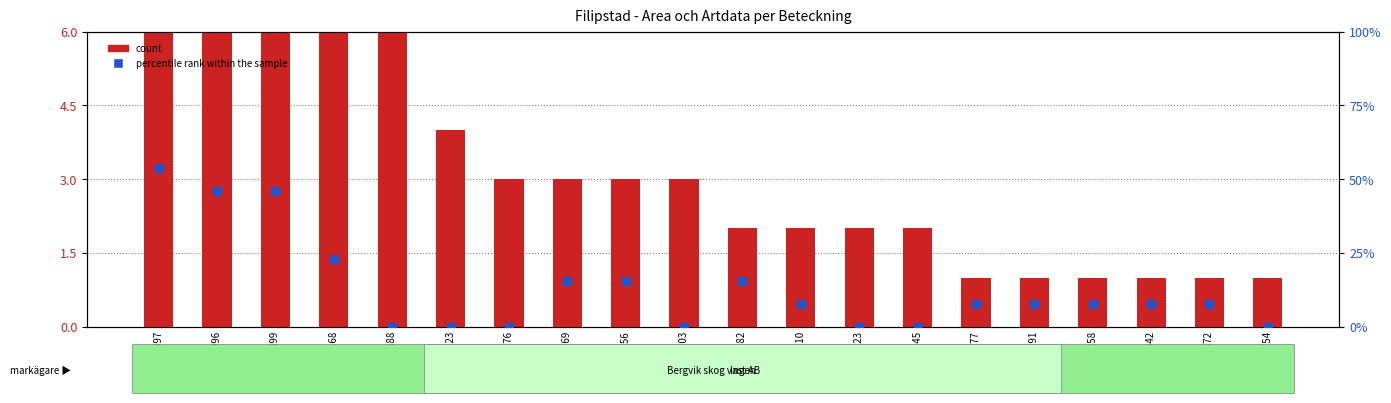

Which series contains the lowest Y value?

percentile rank within the sample